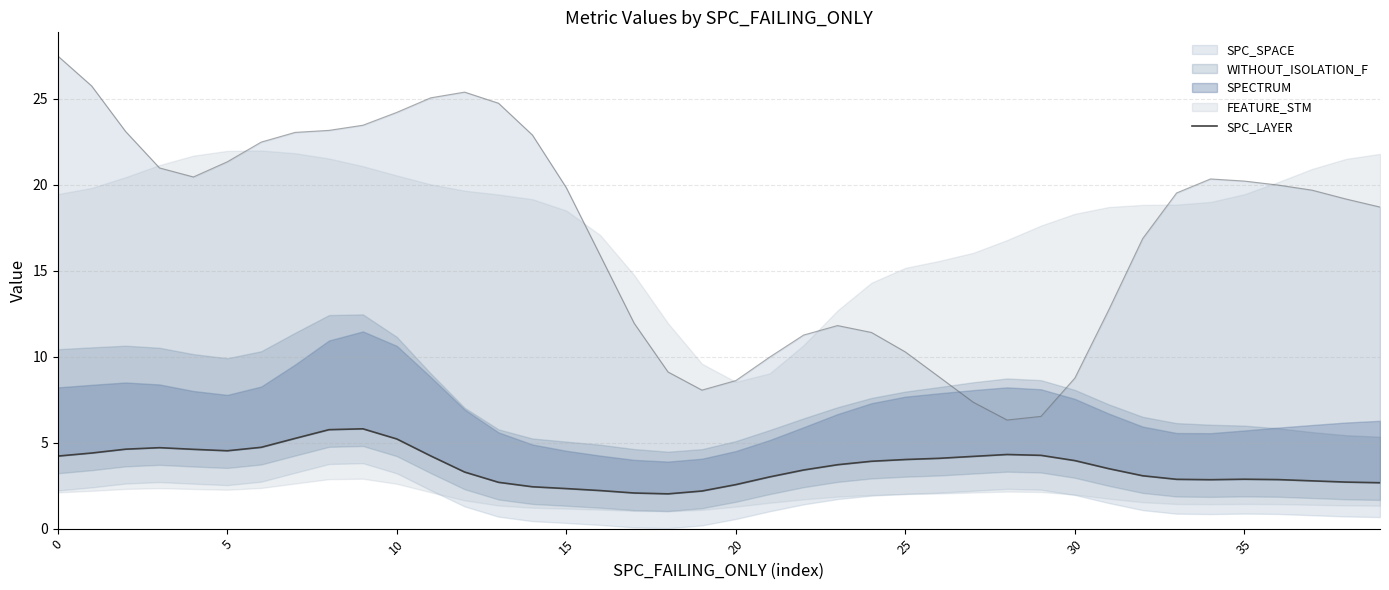

What is the minimum value shown in the chart?

2.0